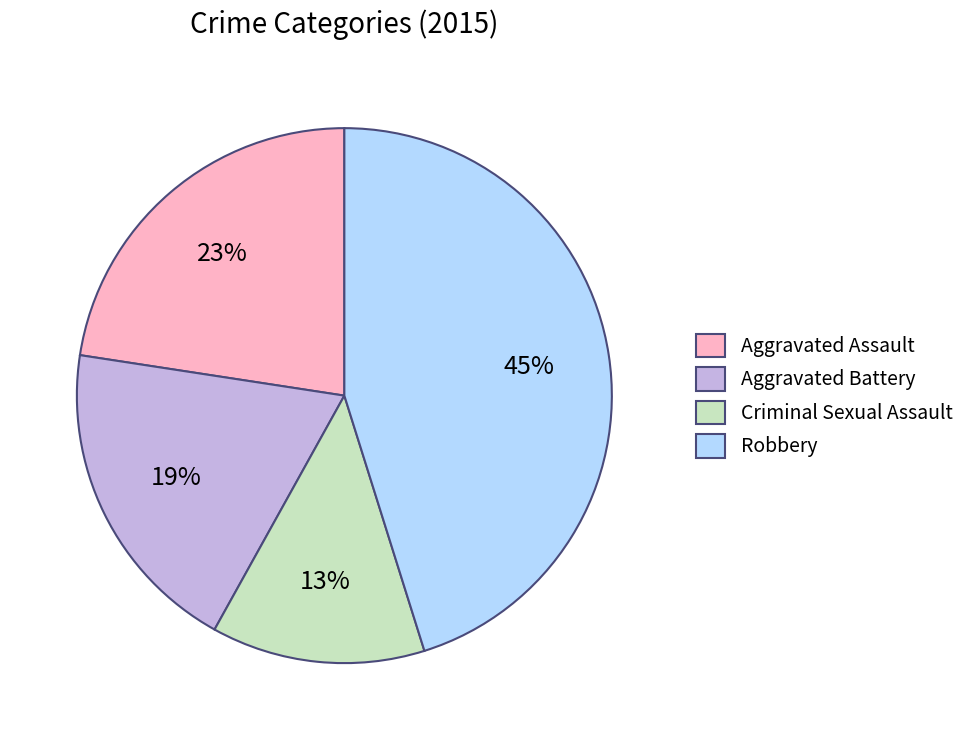

The Robbery slice represents 31% of the pie. True or false?

False